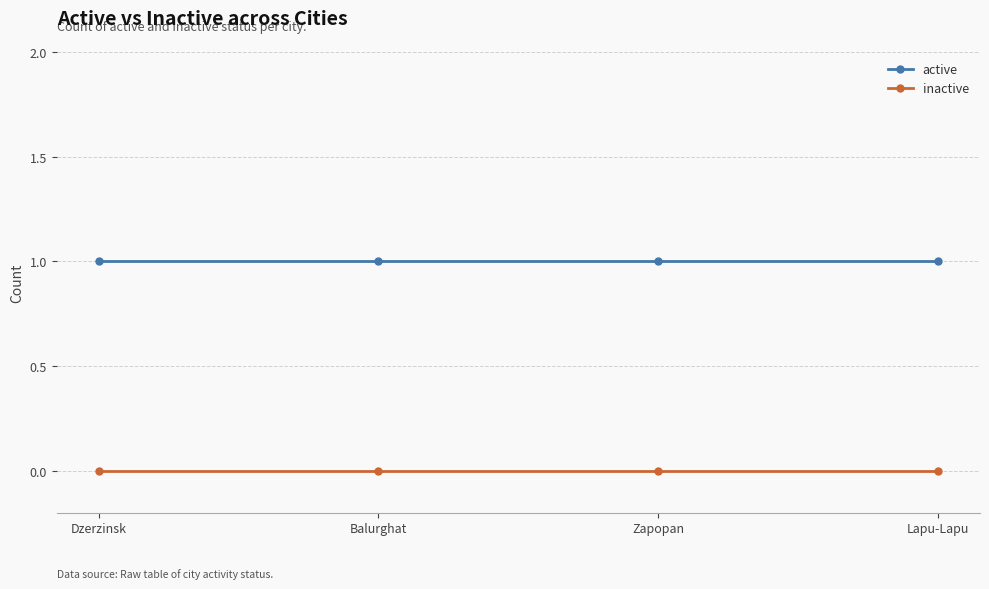

True or false: active and inactive intersect in this chart.

False